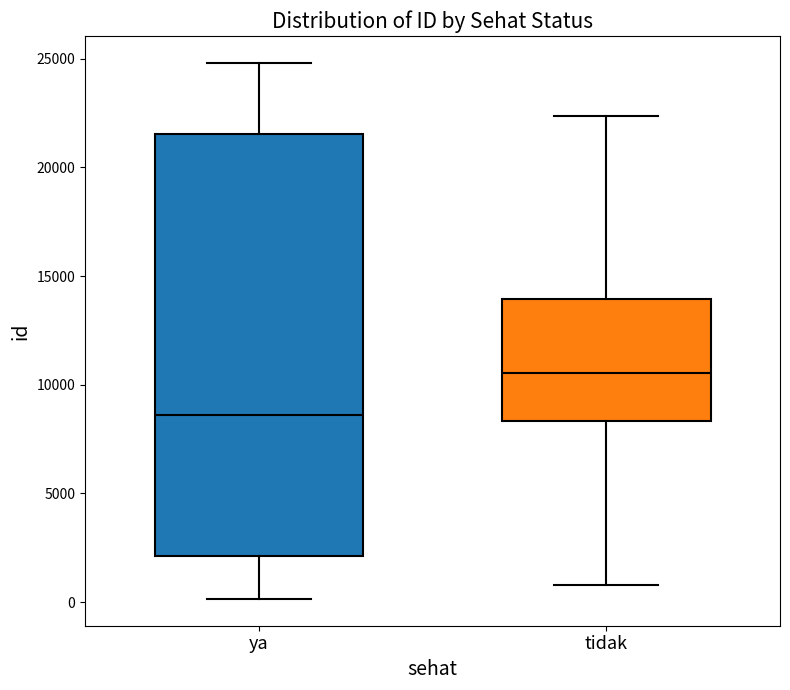

Where is the lower edge of the box for ya on the y-axis? The values are not printed on the chart, so give them approximately, as read against the axis.

2000